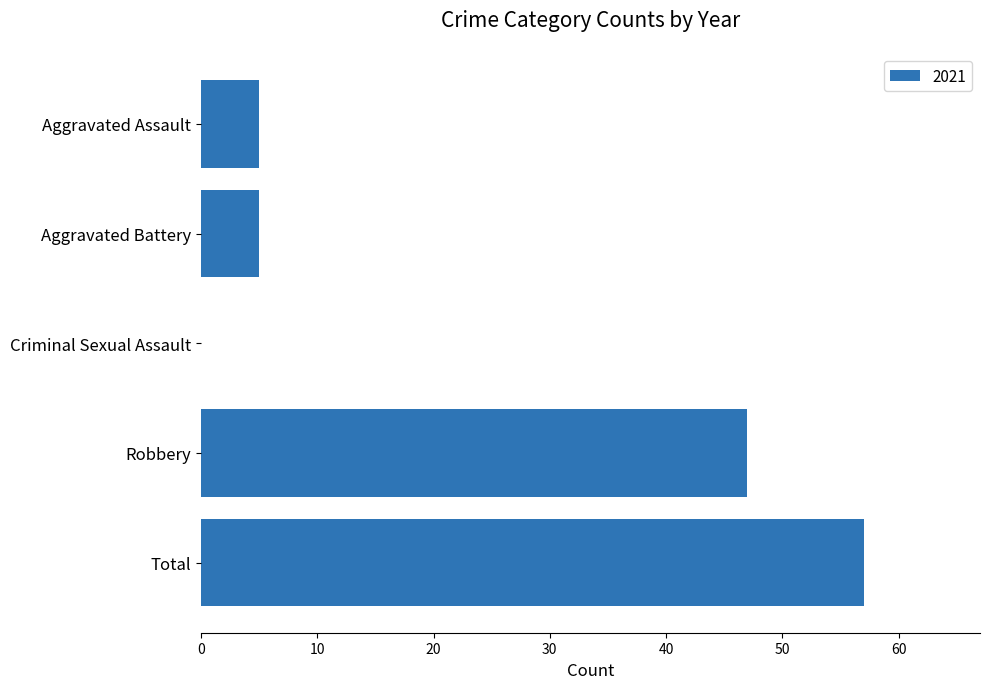

At which label is the value closest to 28?

Robbery